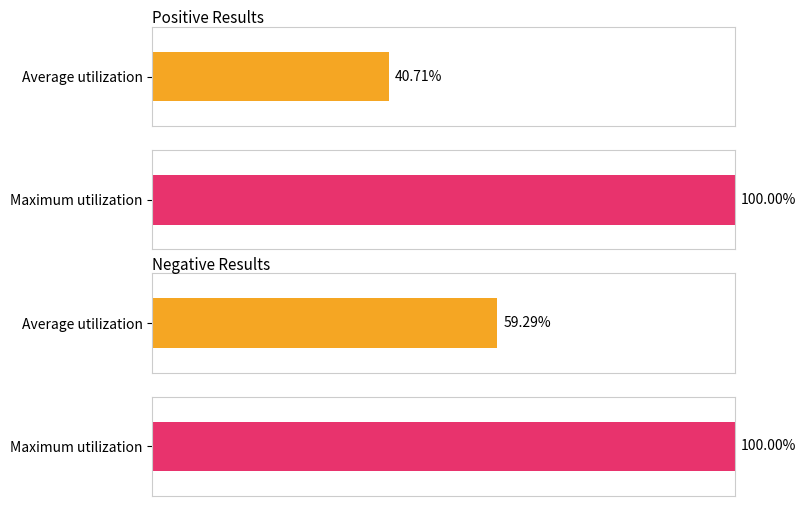

Count the number of data series in this chart.

2